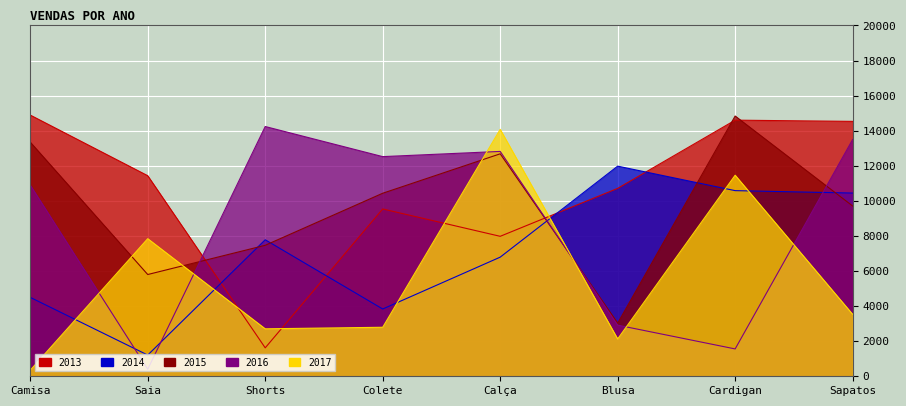

What are all the series names shown in the legend?

2013, 2014, 2015, 2016, 2017